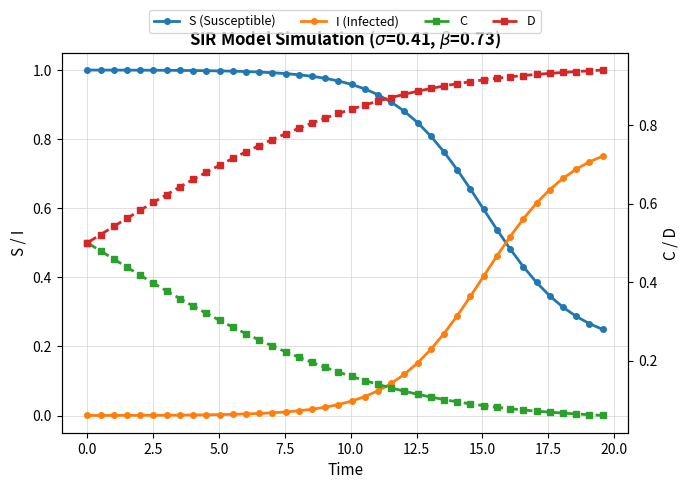

Rank the series by their maximum value, from lowest to highest.

C, I (Infected), D, S (Susceptible)